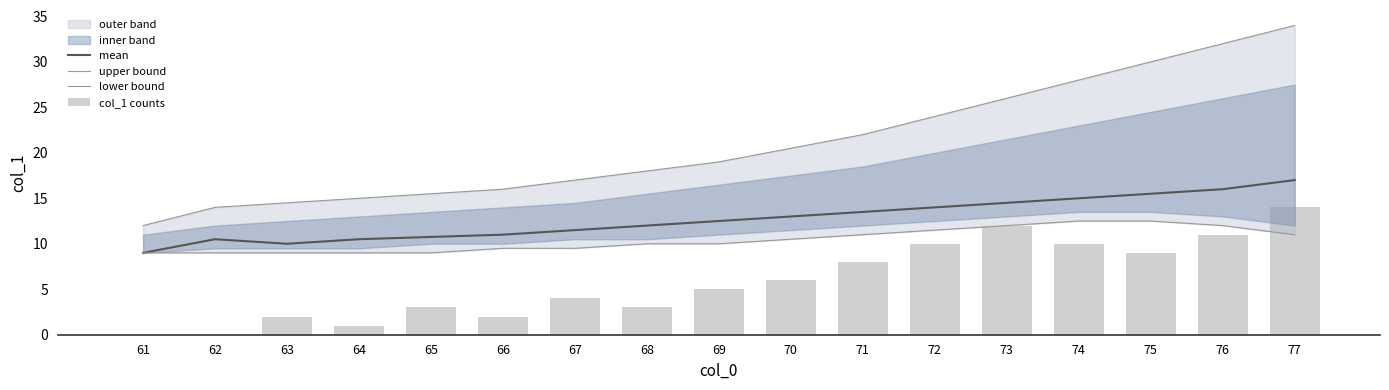

At which label does upper bound first exceed 19?

70